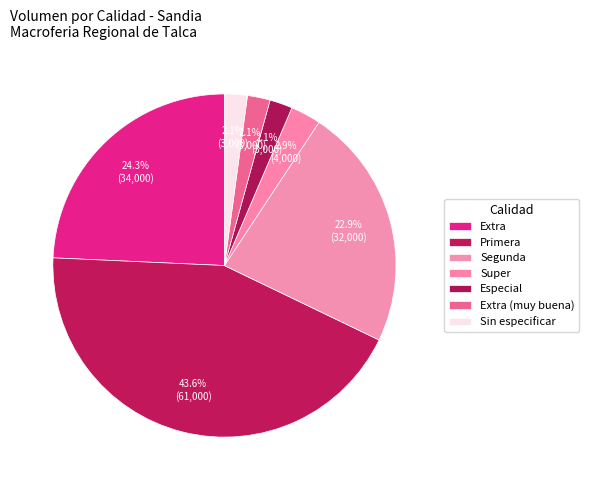

Is there a majority slice in this chart?

No